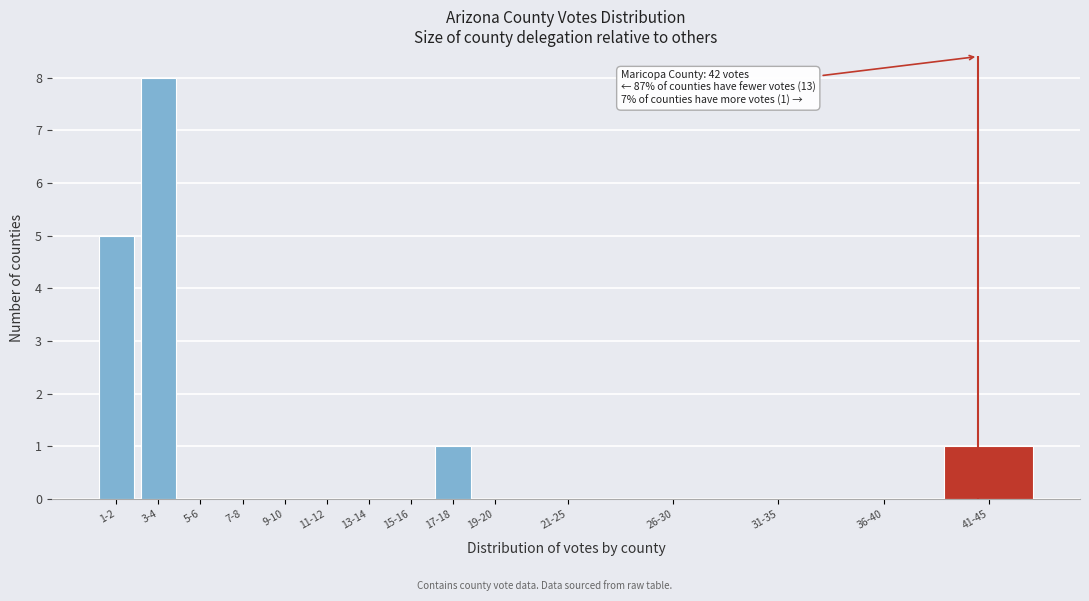

Reading left to right, extract all data points from this chart.

1-2=5	3-4=8	5-6=0	7-8=0	9-10=0	11-12=0	13-14=0	15-16=0	17-18=1	19-20=0	21-25=0	26-30=0	31-35=0	36-40=0	41-45=1